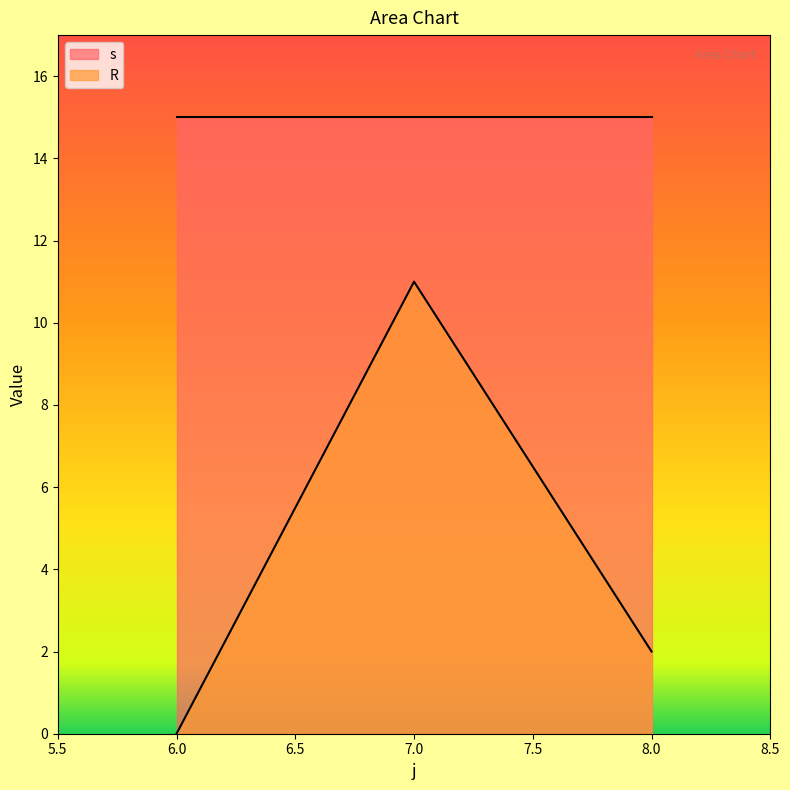

List the series in order of their overall mean, lowest first.

R, s